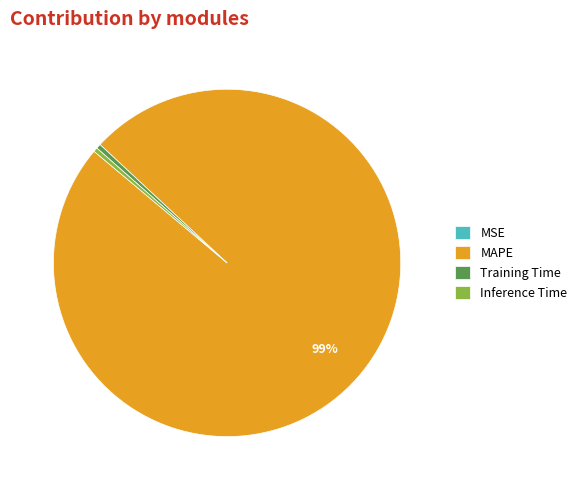

Is it true that Training Time is 15% of the pie?

False